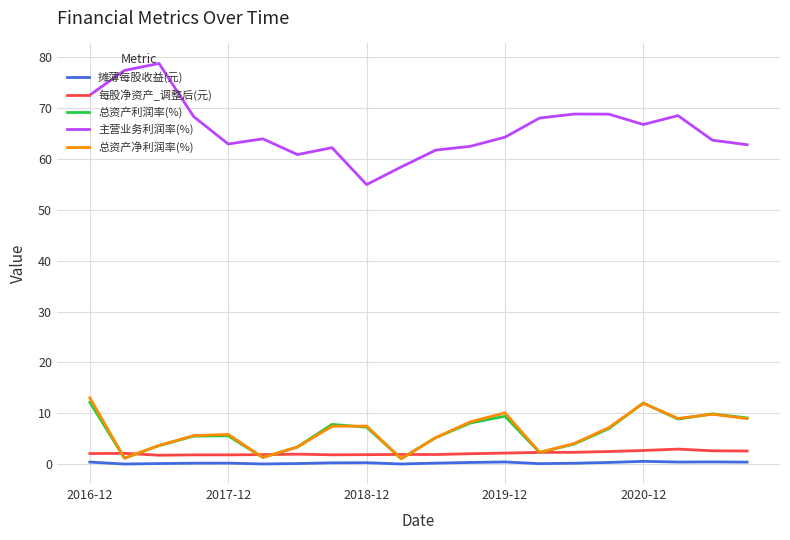

Count the number of categories in the chart.

20